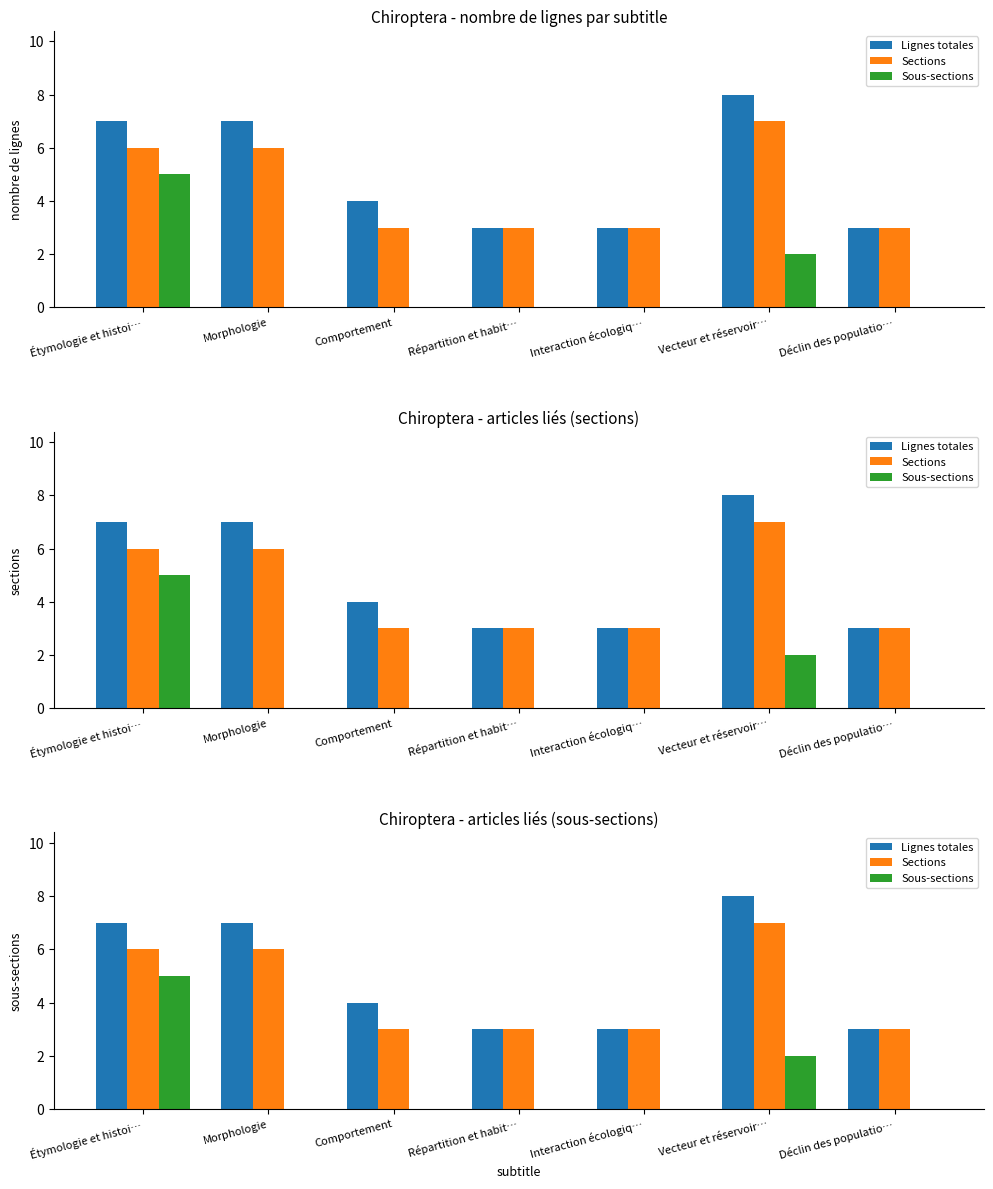

How many Sous-sections values are between 0 and 2?

6